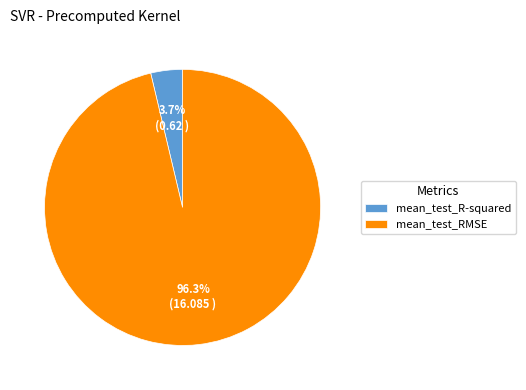

Which category has the biggest portion of the pie?

mean_test_RMSE